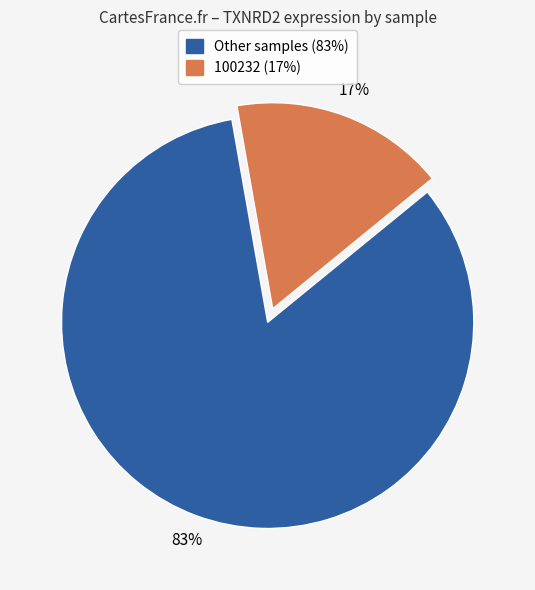

Does any single category account for the majority?

Yes